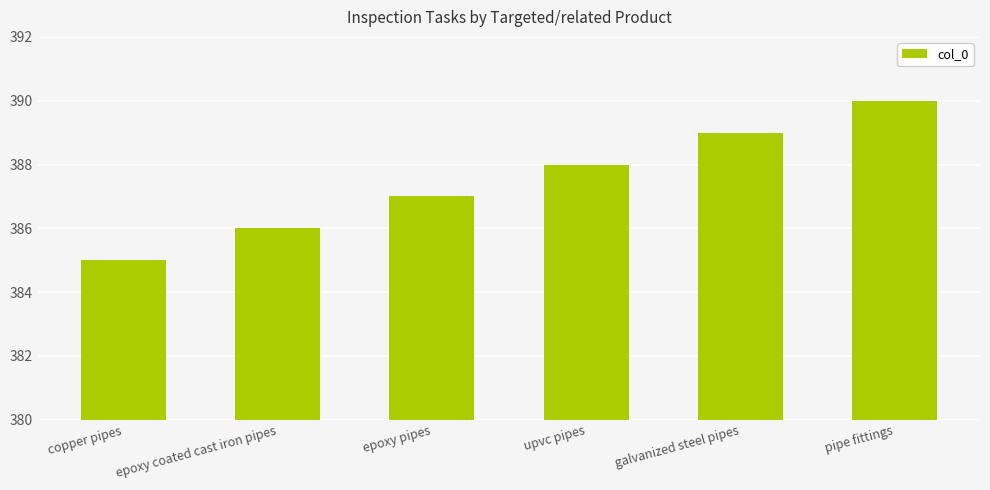

What is the approximate value at upvc pipes?

388